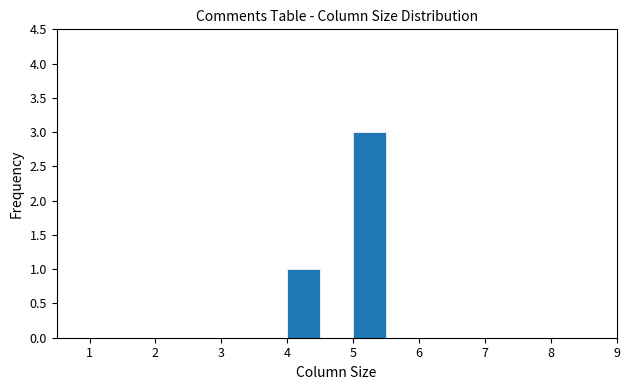

Reading left to right, transcribe this chart: for each bar, give the range it covers on the x-axis and its height. The values are not printed on the chart, so give them approximately, as read against the axis.

0.5 to 1.0: 0
1.0 to 1.5: 0
1.5 to 2.0: 0
2.0 to 2.5: 0
2.5 to 3.0: 0
3.0 to 3.5: 0
3.5 to 4.0: 0
4.0 to 4.5: 1
4.5 to 5.0: 0
5.0 to 5.5: 3
5.5 to 6.0: 0
6.0 to 6.5: 0
6.5 to 7.0: 0
7.0 to 7.5: 0
7.5 to 8.0: 0
8.0 to 8.5: 0
8.5 to 9.0: 0